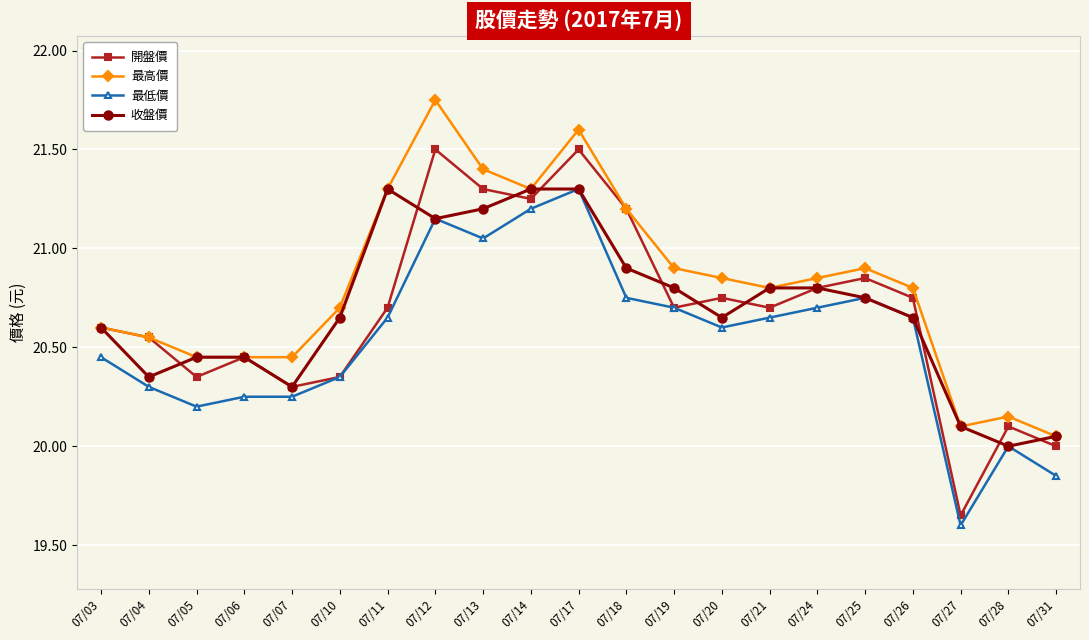

At which label is 收盤價 closest to 20?

07/28